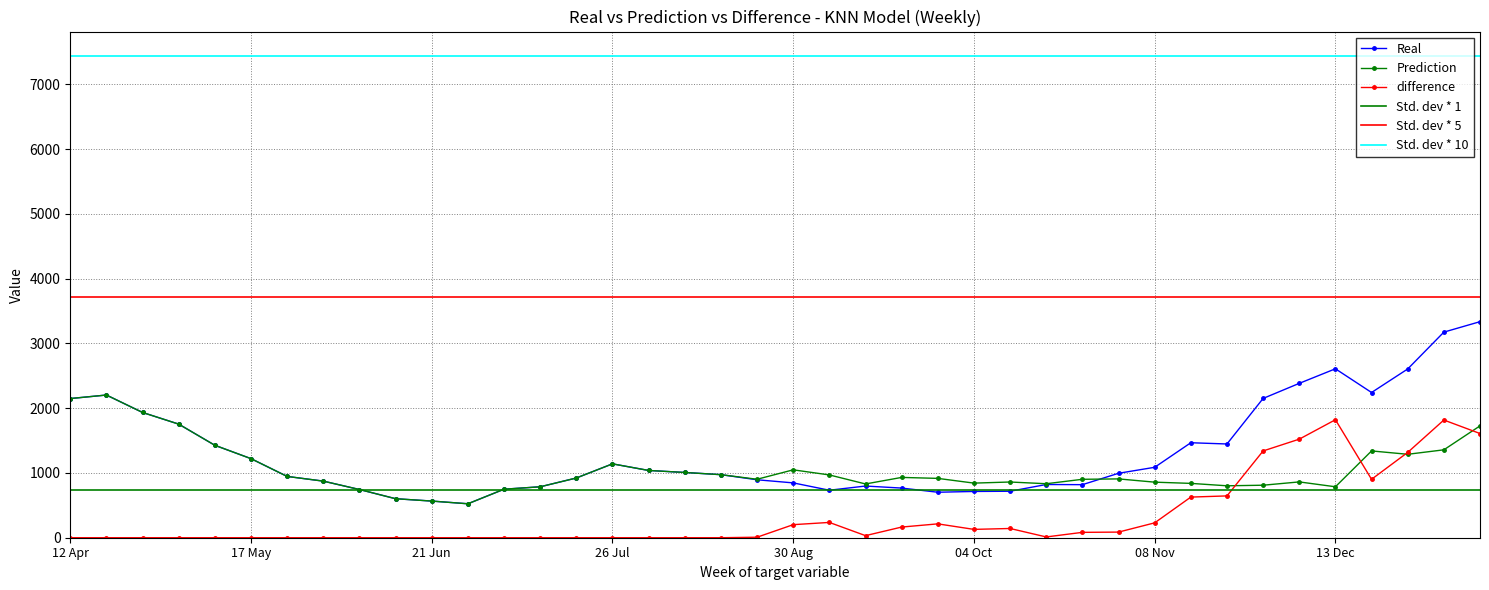

Which label corresponds to the largest value in the chart?

10 Jan